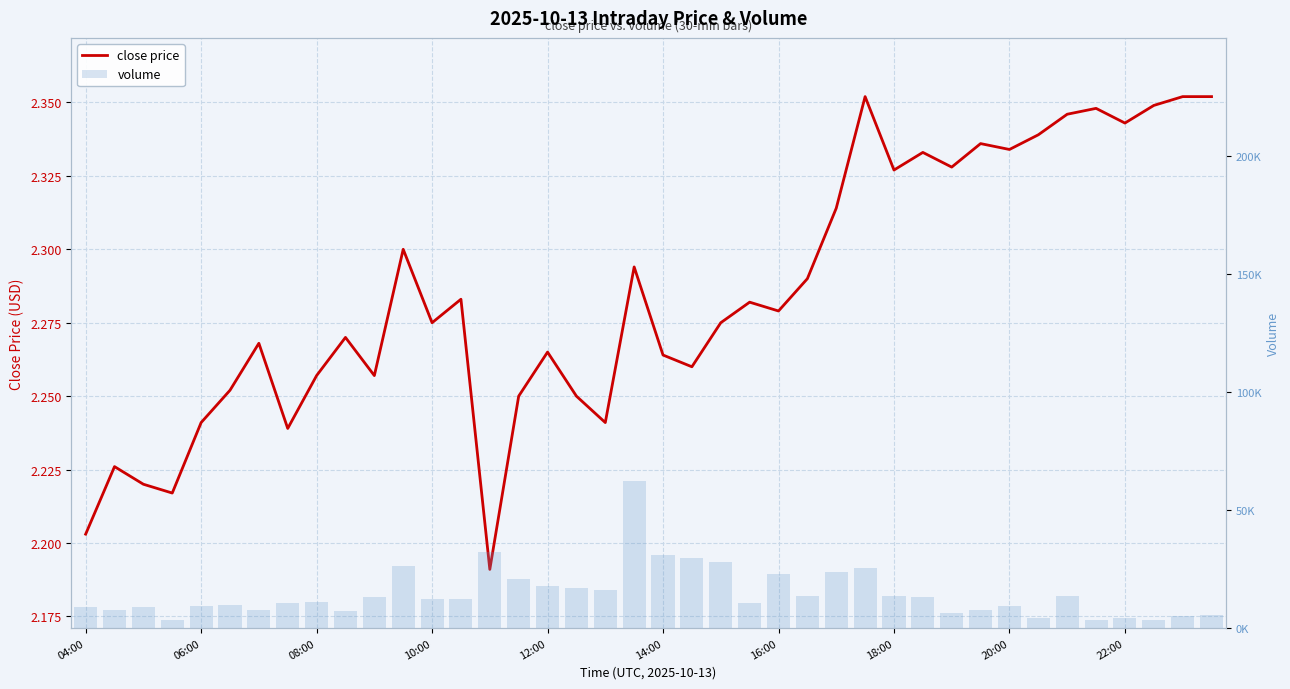

How many data points in volume are less than 12211?

20